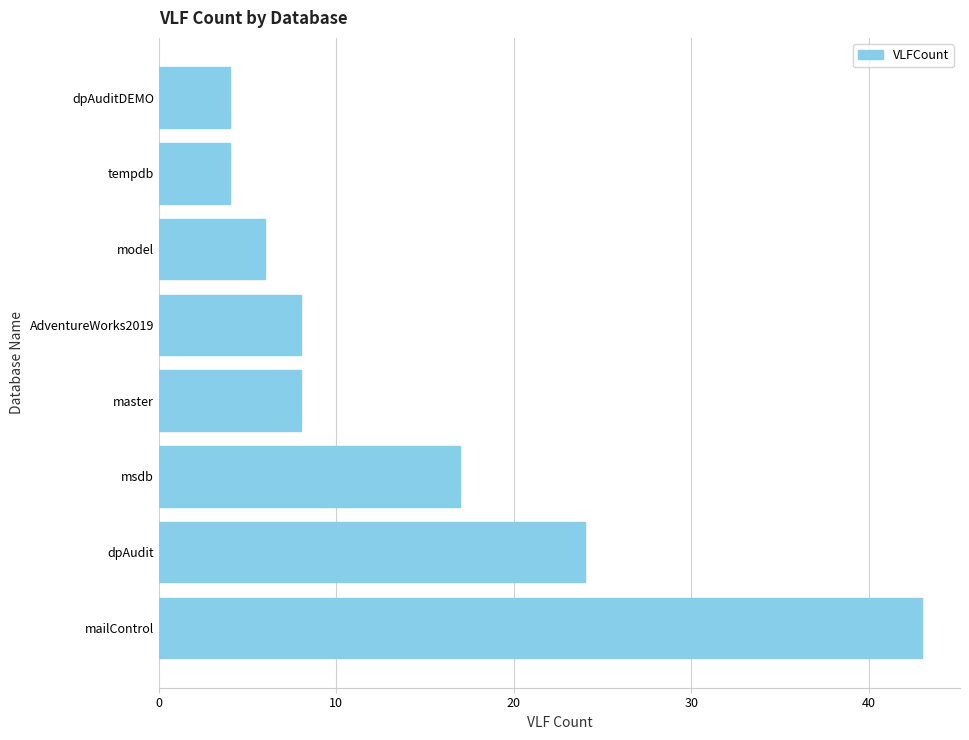

What is the approximate value at mailControl?

43